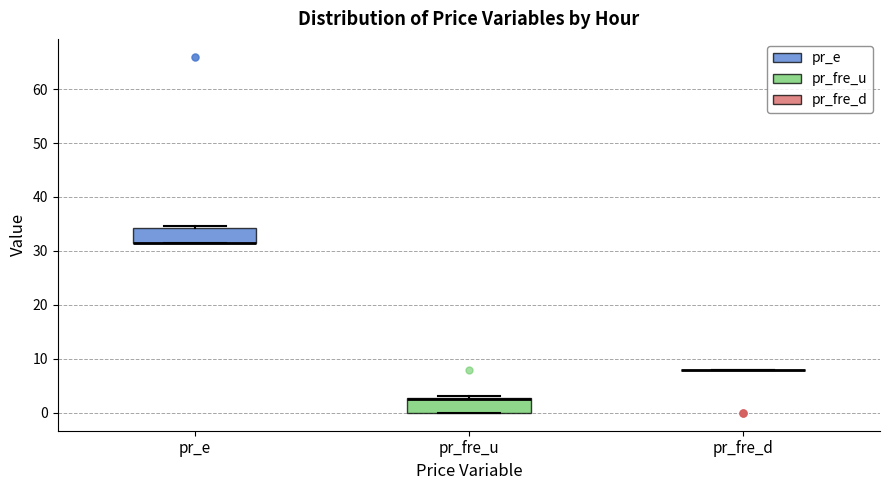

Reading left to right, transcribe this box plot: for each box, give where its median line is, the range the box spans, and where its two whiskers end, as read against the y-axis. The values are not printed on the chart, so give them approximately, as read against the axis.

pr_e: median 31 (drawn on the box's lower edge), box 31 to 34, whiskers 31 to 35
pr_fre_u: median 3 (drawn on the box's upper edge), box 0 to 3, whiskers 0 to 3
pr_fre_d: box collapsed to a line at 8, whiskers 8 to 8